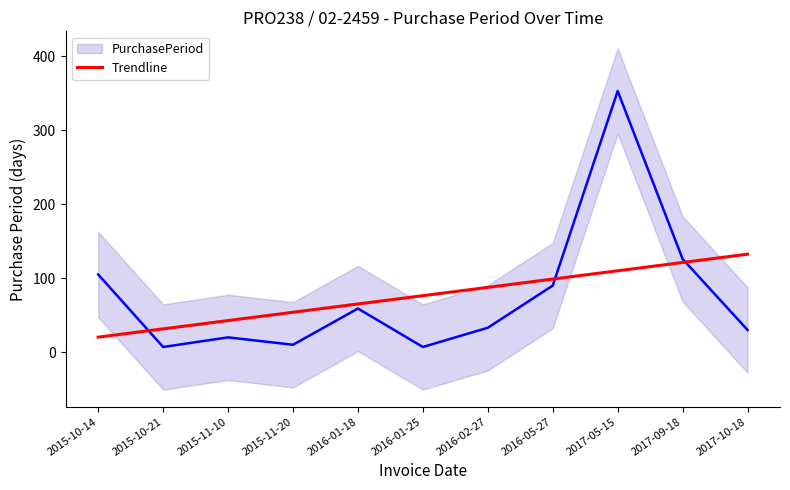

Which series has the largest total across all categories?

Trendline